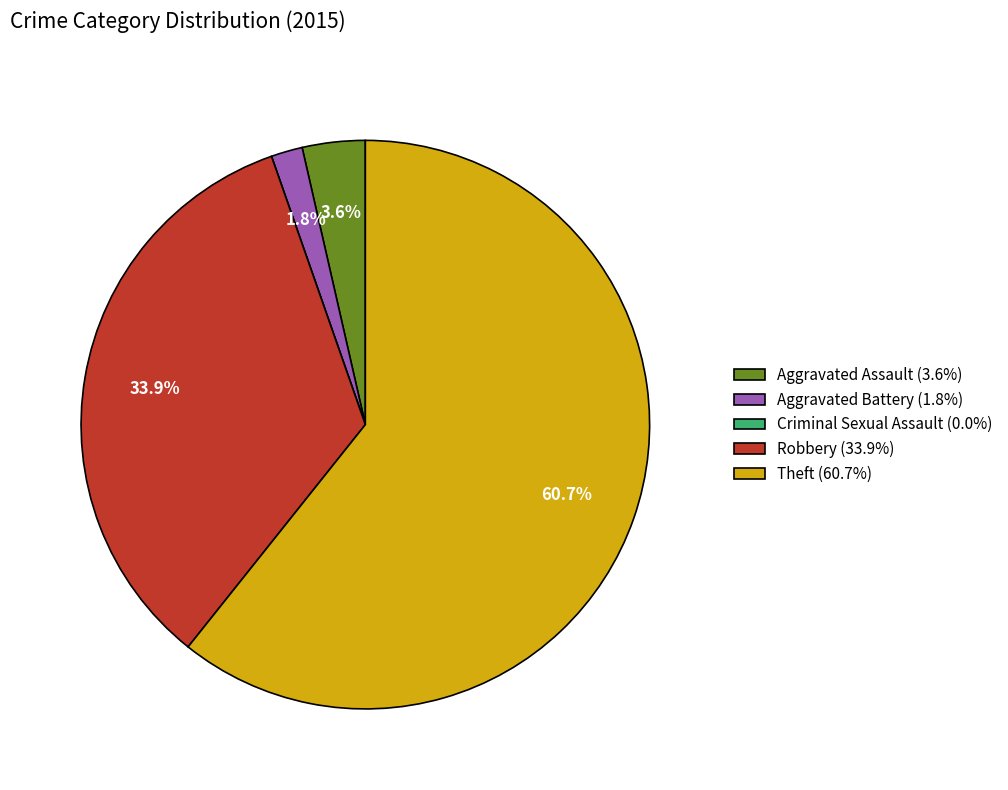

To the nearest percent, what is the combined percentage of Robbery and Aggravated Battery?

36%